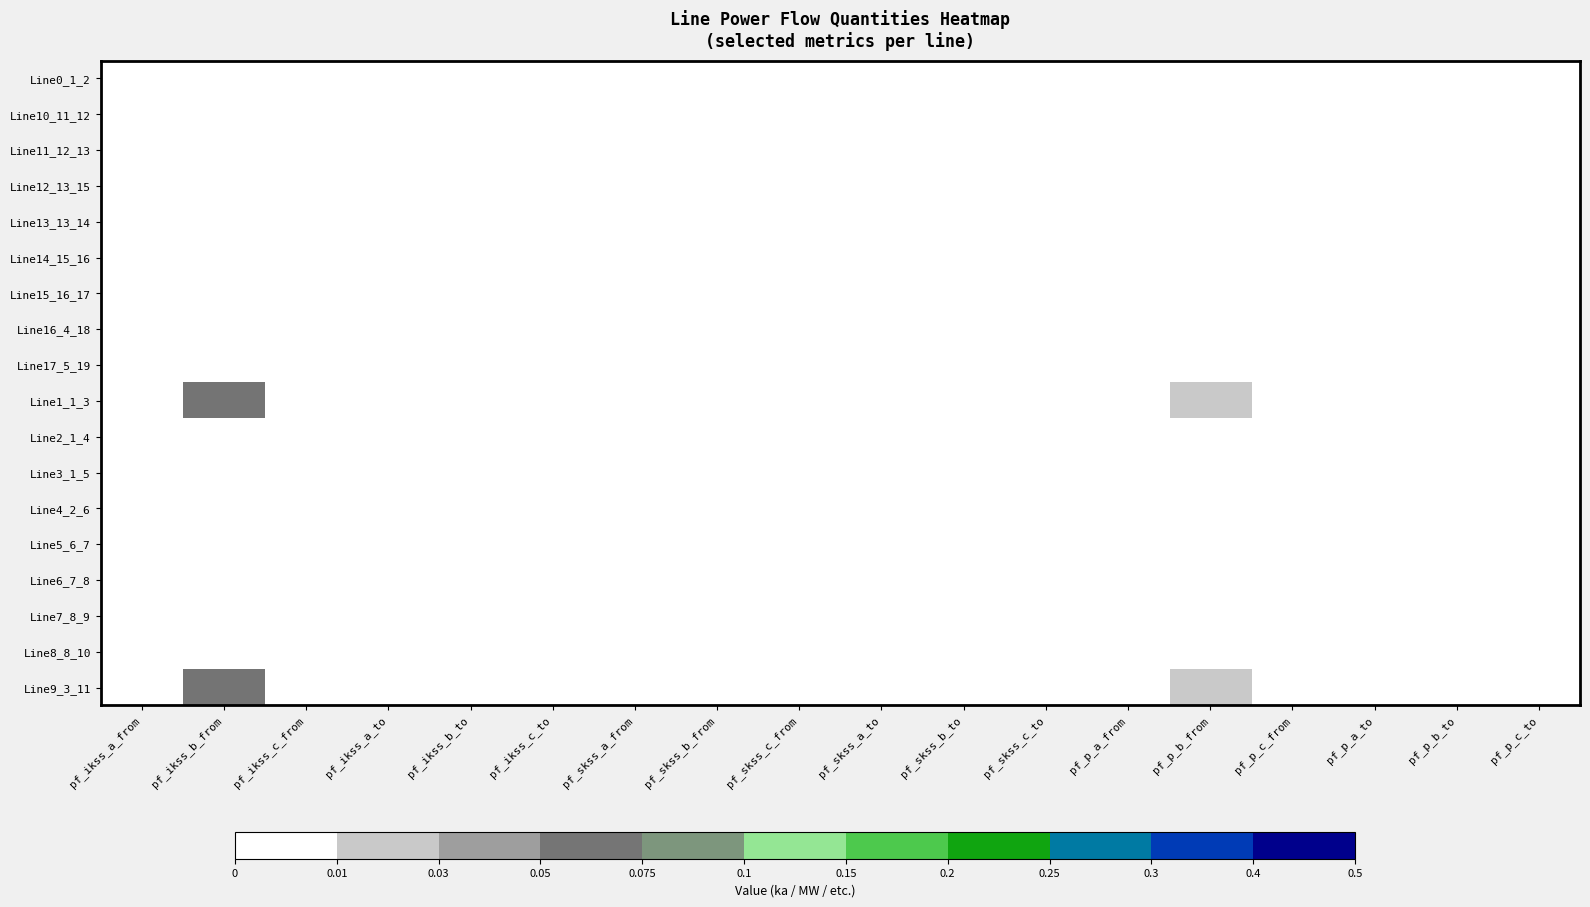

Count the number of data series in this chart.

18